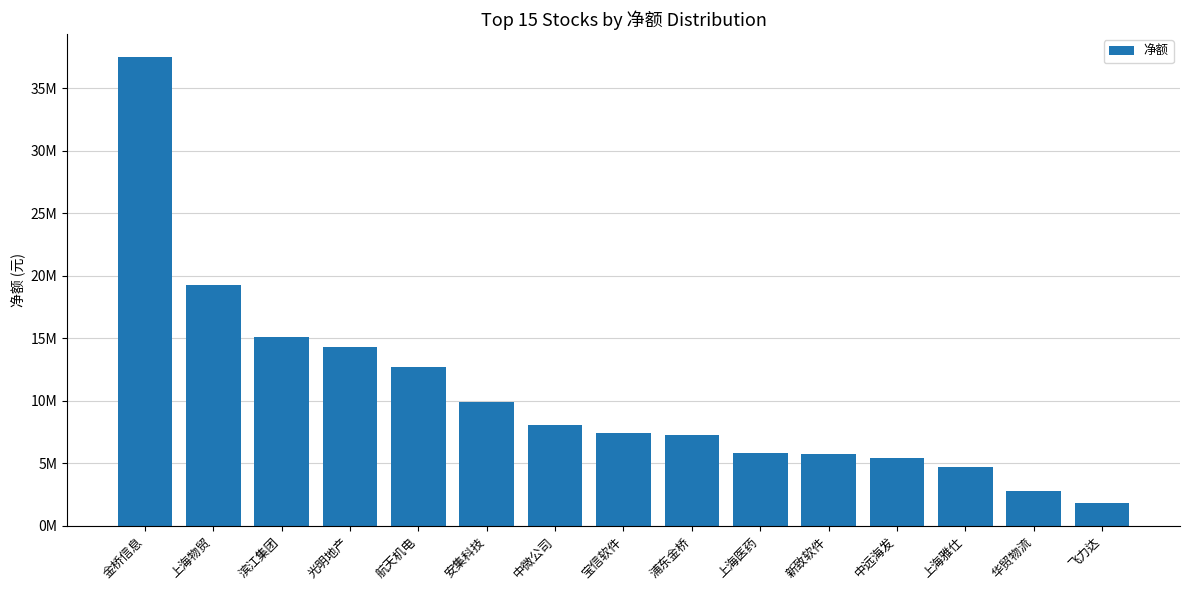

Which has a higher value, 光明地产 or 宝信软件?

光明地产